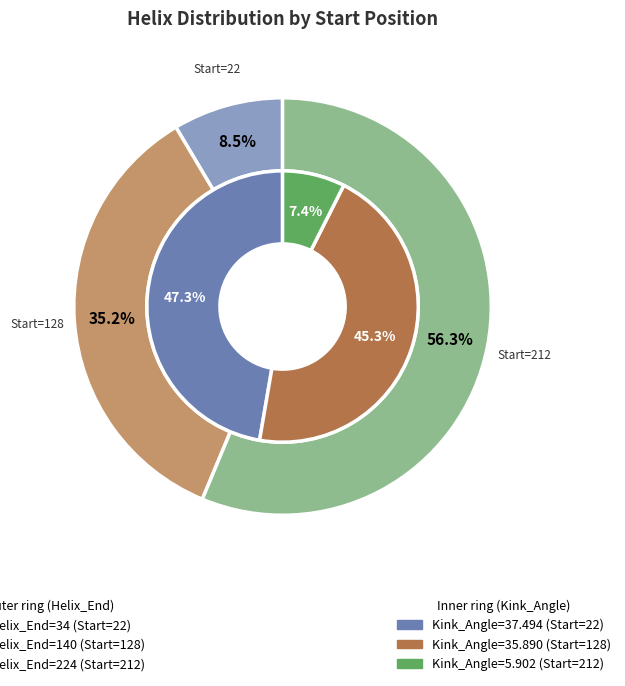

To the nearest percent, what is the combined percentage of 212 and 22?

65%